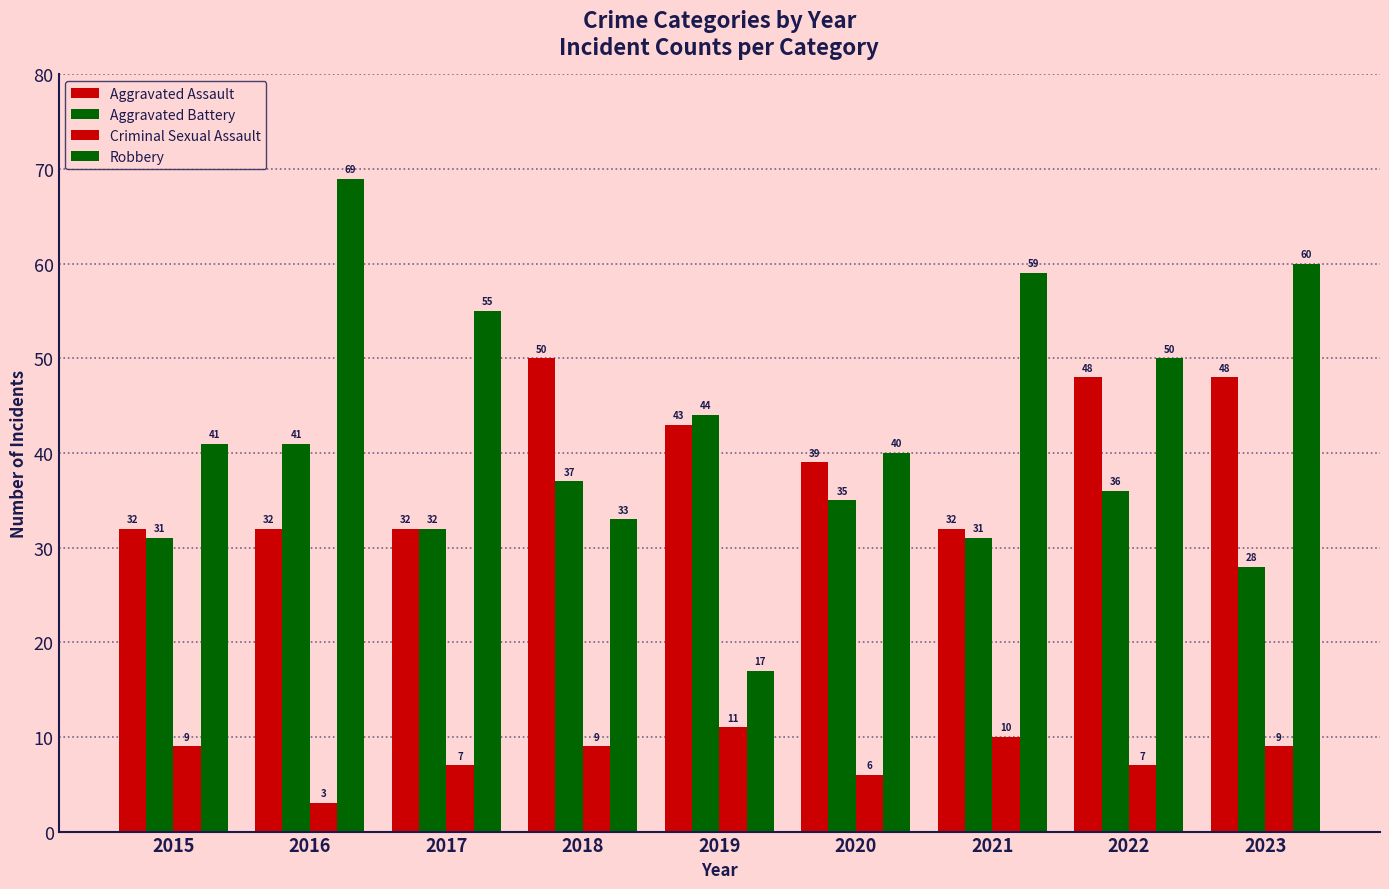

What is the difference between the maximum and minimum values in the Aggravated Battery series?

16